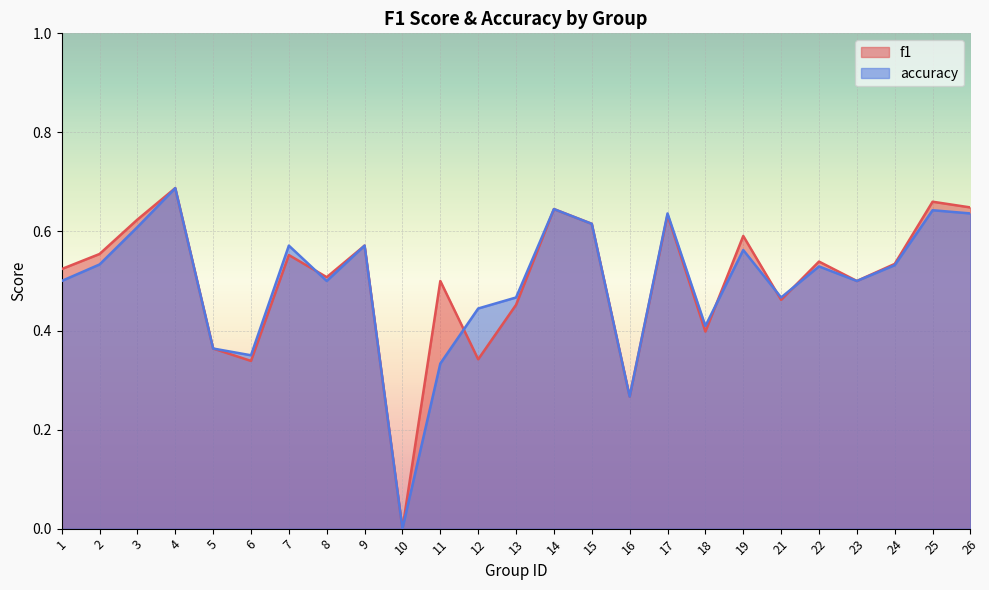

What are all the series names shown in the legend?

f1, accuracy